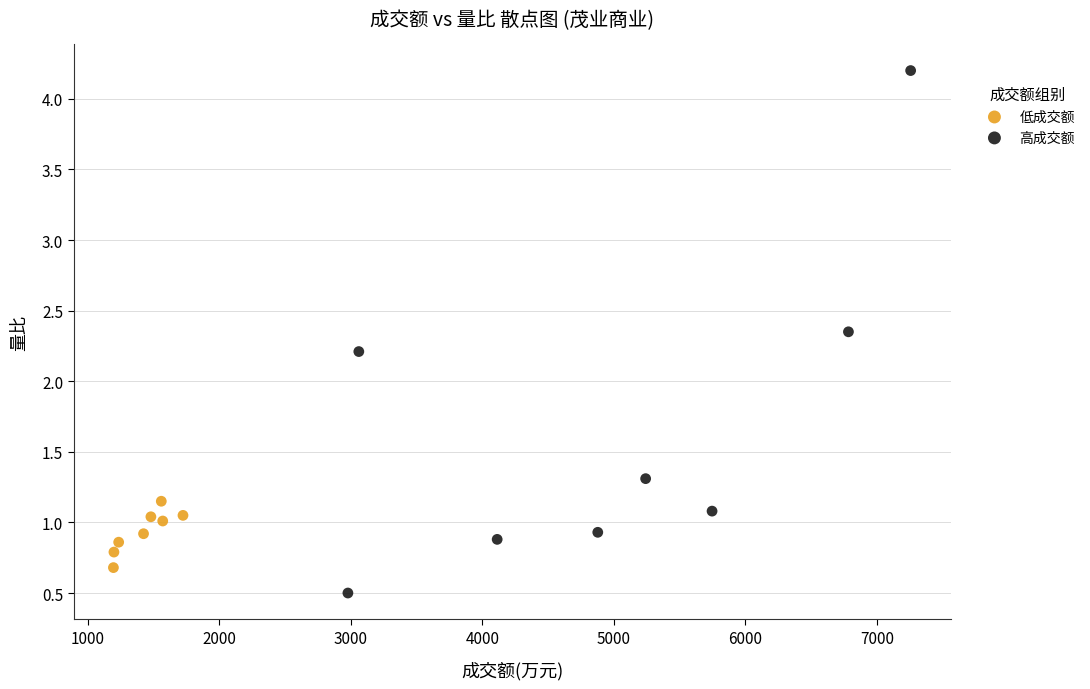

What are all the series names shown in the legend?

低成交额, 高成交额